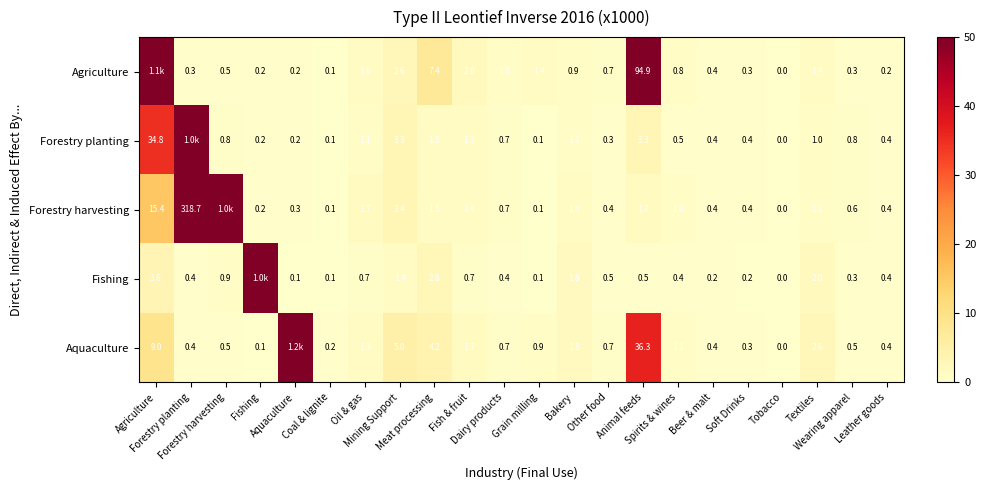

At which label is Forestry planting closest to 25?

Agriculture